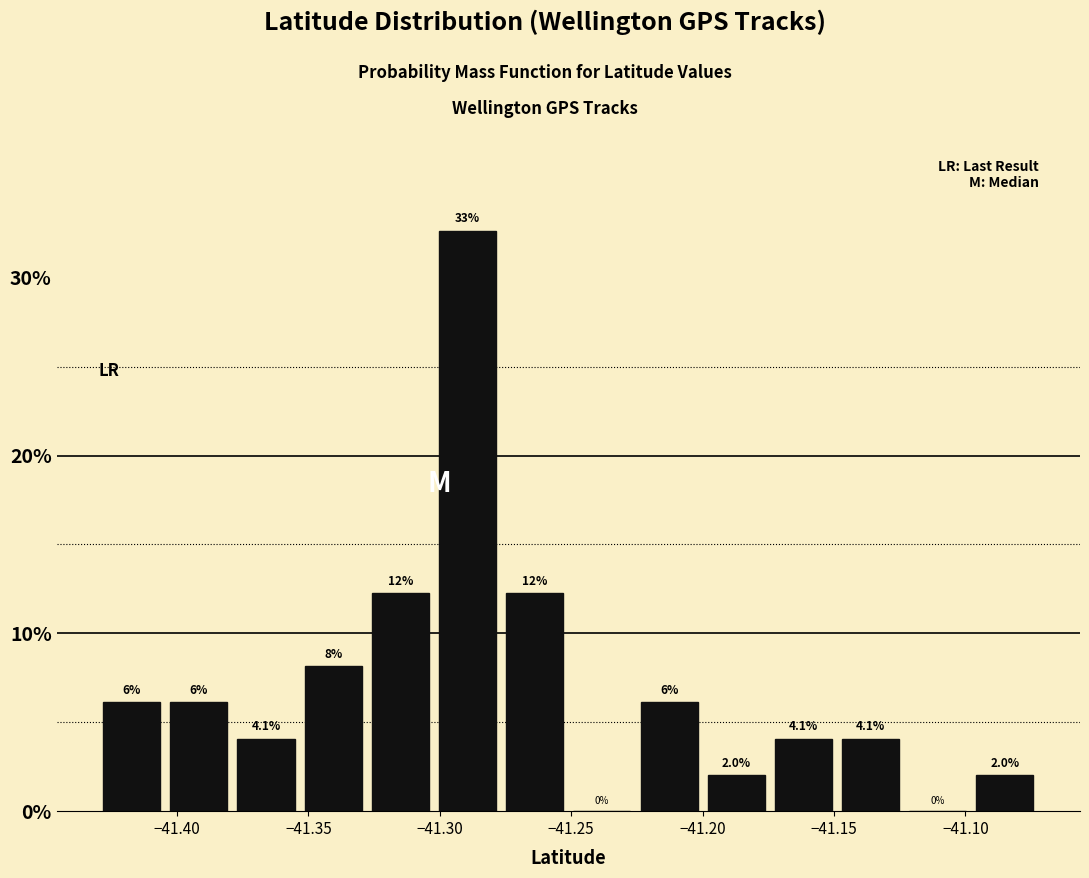

Over which range of the x-axis is the bar tallest?

-41.300 to -41.275